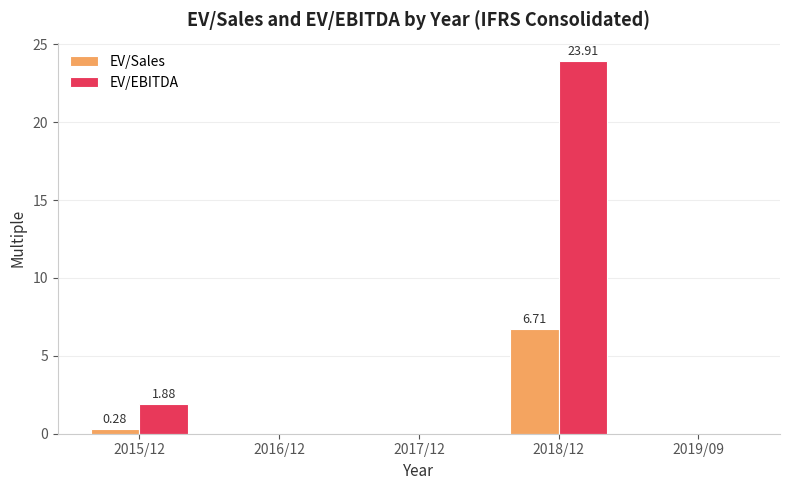

What is the sum of all EV/EBITDA values?

25.8